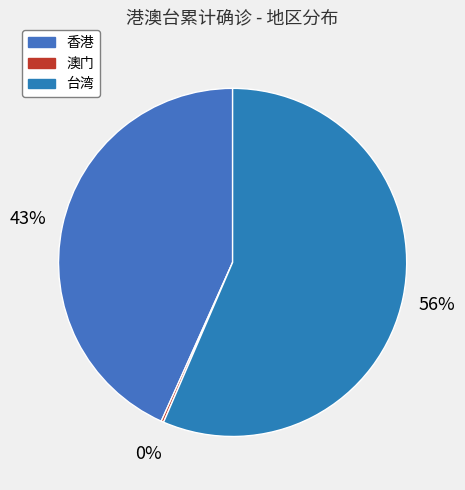

What is the smallest slice in the pie chart?

澳门